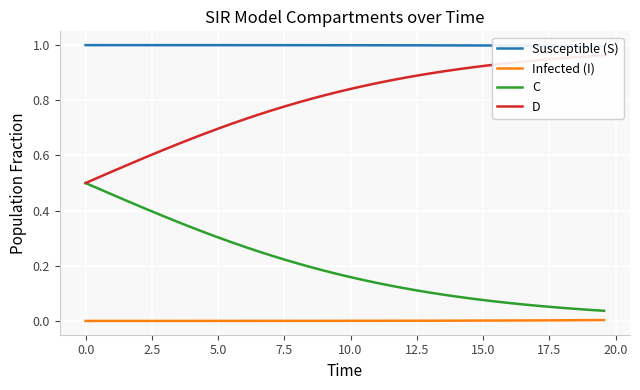

List the series in order of their overall mean, lowest first.

Infected (I), C, D, Susceptible (S)